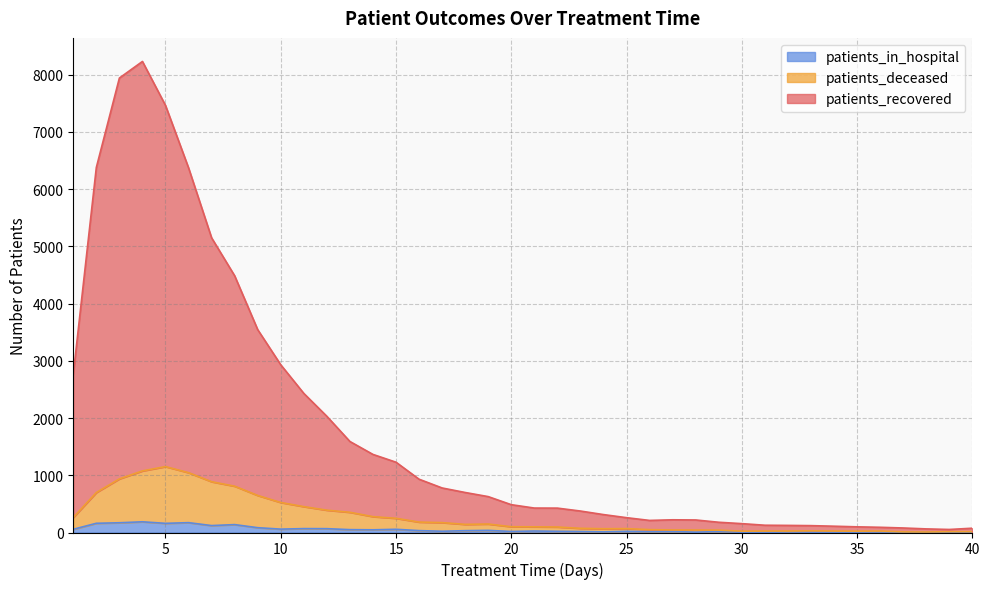

What is the average value of the patients_in_hospital series?

49